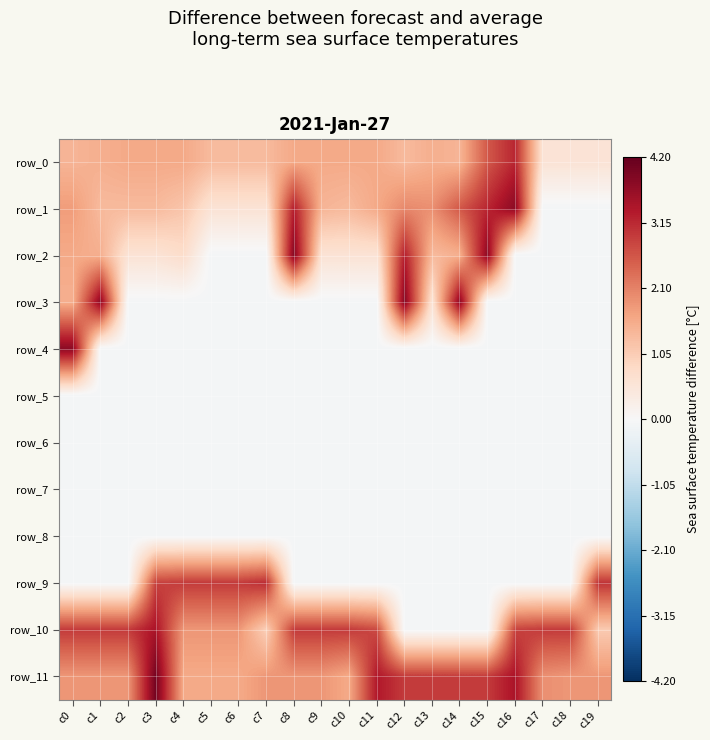

Reading left to right, list all the values displayed in this chart.

row_0: c0=17	c1=18	c2=19	c3=19	c4=19	c5=16	c6=16	c7=16	c8=19	c9=19	c10=19	c11=19	c12=16	c13=18	c14=17	c15=31	c16=38	c17=7	c18=7	c19=7
row_1: c0=21	c1=16	c2=16	c3=16	c4=14	c5=7	c6=7	c7=7	c8=39	c9=17	c10=16	c11=19	c12=24	c13=23	c14=31	c15=38	c16=45	c17=-1	c18=-1	c19=-1
row_2: c0=19	c1=18	c2=7	c3=7	c4=9	c5=-1	c6=-1	c7=-1	c8=46	c9=7	c10=7	c11=7	c12=39	c13=16	c14=18	c15=45	c16=-1	c17=-1	c18=-1	c19=-1
row_3: c0=18	c1=45	c2=-1	c3=-1	c4=-1	c5=-1	c6=-1	c7=-1	c8=-1	c9=-1	c10=-1	c11=-1	c12=46	c13=7	c14=45	c15=-1	c16=-1	c17=-1	c18=-1	c19=-1
row_4: c0=45	c1=-1	c2=-1	c3=-1	c4=-1	c5=-1	c6=-1	c7=-1	c8=-1	c9=-1	c10=-1	c11=-1	c12=-1	c13=-1	c14=-1	c15=-1	c16=-1	c17=-1	c18=-1	c19=-1
row_5: c0=-1	c1=-1	c2=-1	c3=-1	c4=-1	c5=-1	c6=-1	c7=-1	c8=-1	c9=-1	c10=-1	c11=-1	c12=-1	c13=-1	c14=-1	c15=-1	c16=-1	c17=-1	c18=-1	c19=-1
row_6: c0=-1	c1=-1	c2=-1	c3=-1	c4=-1	c5=-1	c6=-1	c7=-1	c8=-1	c9=-1	c10=-1	c11=-1	c12=-1	c13=-1	c14=-1	c15=-1	c16=-1	c17=-1	c18=-1	c19=-1
row_7: c0=-1	c1=-1	c2=-1	c3=-1	c4=-1	c5=-1	c6=-1	c7=-1	c8=-1	c9=-1	c10=-1	c11=-1	c12=-1	c13=-1	c14=-1	c15=-1	c16=-1	c17=-1	c18=-1	c19=-1
row_8: c0=-1	c1=-1	c2=-1	c3=-1	c4=-1	c5=-1	c6=-1	c7=-1	c8=-1	c9=-1	c10=-1	c11=-1	c12=-1	c13=-1	c14=-1	c15=-1	c16=-1	c17=-1	c18=-1	c19=-1
row_9: c0=-1	c1=-1	c2=-1	c3=34	c4=35	c5=35	c6=35	c7=37	c8=-1	c9=-1	c10=-1	c11=-1	c12=-1	c13=-1	c14=-1	c15=-1	c16=-1	c17=-1	c18=-1	c19=36
row_10: c0=35	c1=35	c2=35	c3=41	c4=22	c5=22	c6=22	c7=12	c8=35	c9=35	c10=35	c11=33	c12=-1	c13=-1	c14=-1	c15=-1	c16=34	c17=35	c18=35	c19=13
row_11: c0=22	c1=22	c2=22	c3=48	c4=19	c5=19	c6=19	c7=22	c8=22	c9=22	c10=19	c11=40	c12=35	c13=35	c14=35	c15=35	c16=41	c17=23	c18=22	c19=22